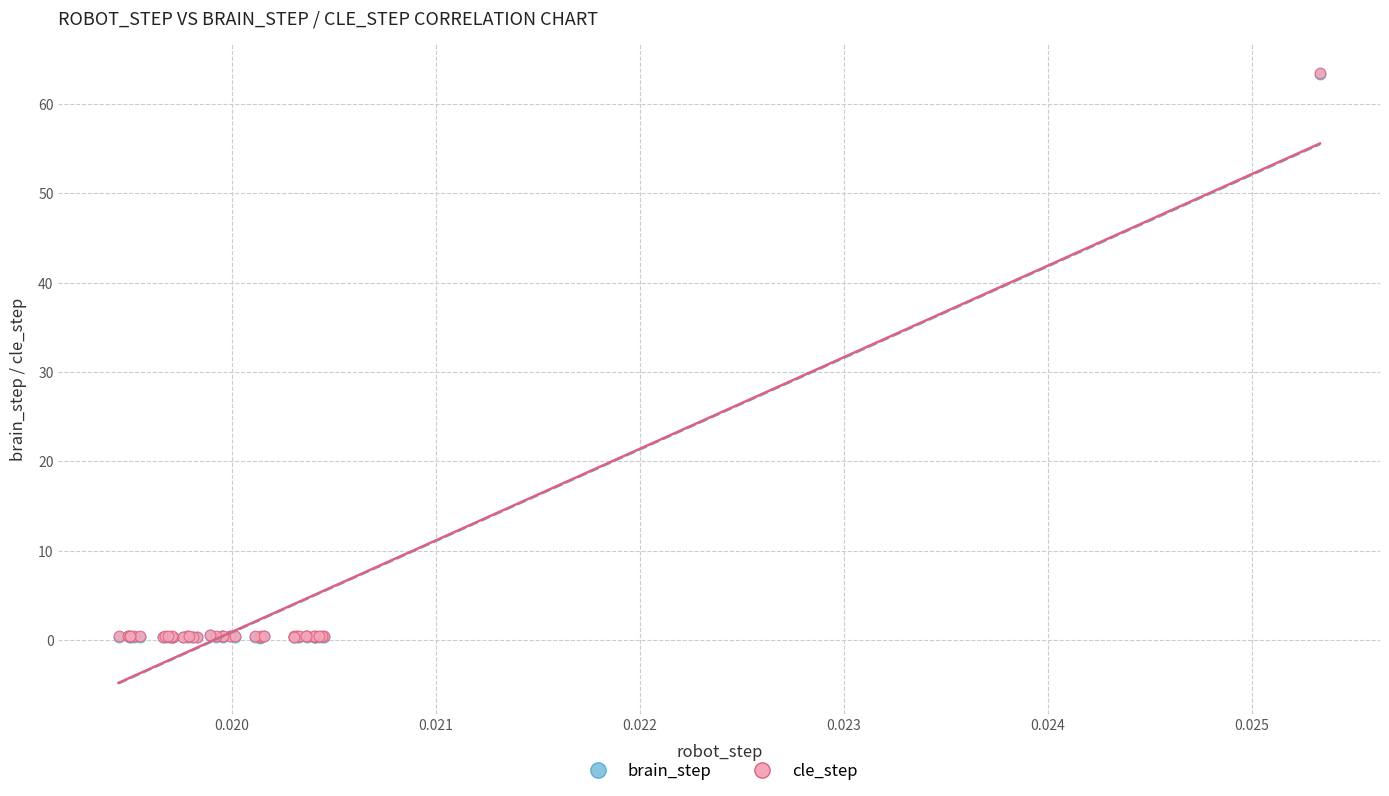

What are all the series names shown in the legend?

brain_step, cle_step